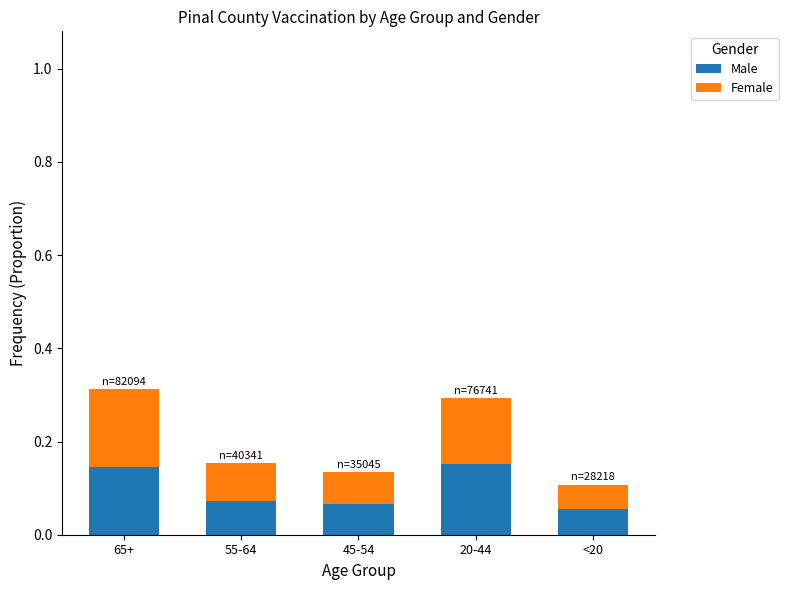

How many Male values are between 0 and 1?

5